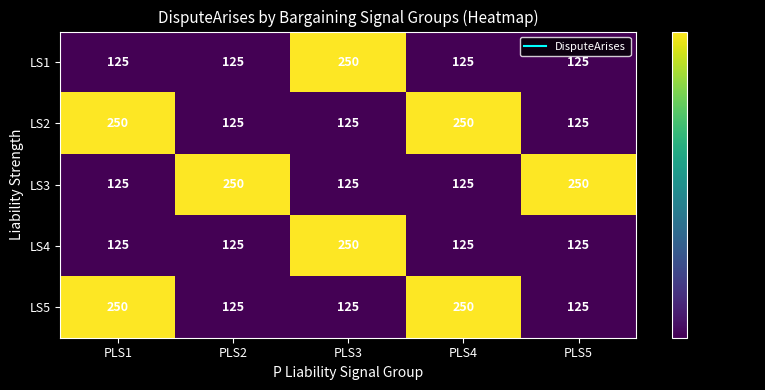

What is the spread (max minus min) of values at PLS3?

125